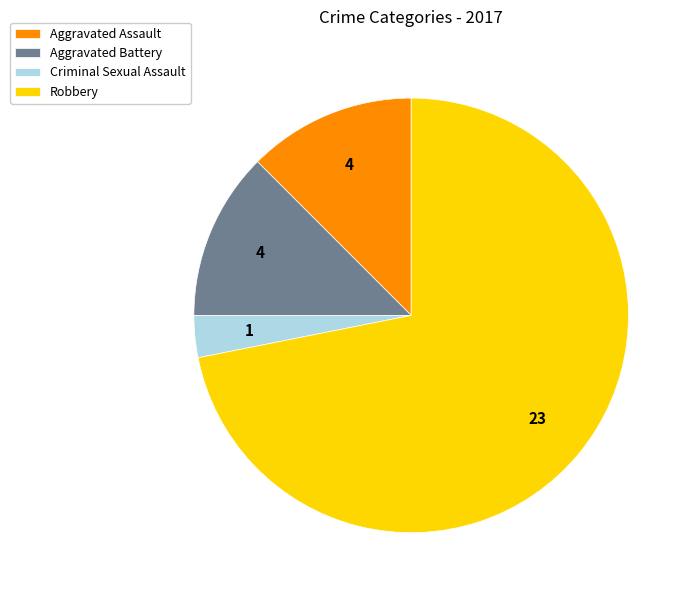

Between Criminal Sexual Assault and Robbery, which is larger?

Robbery